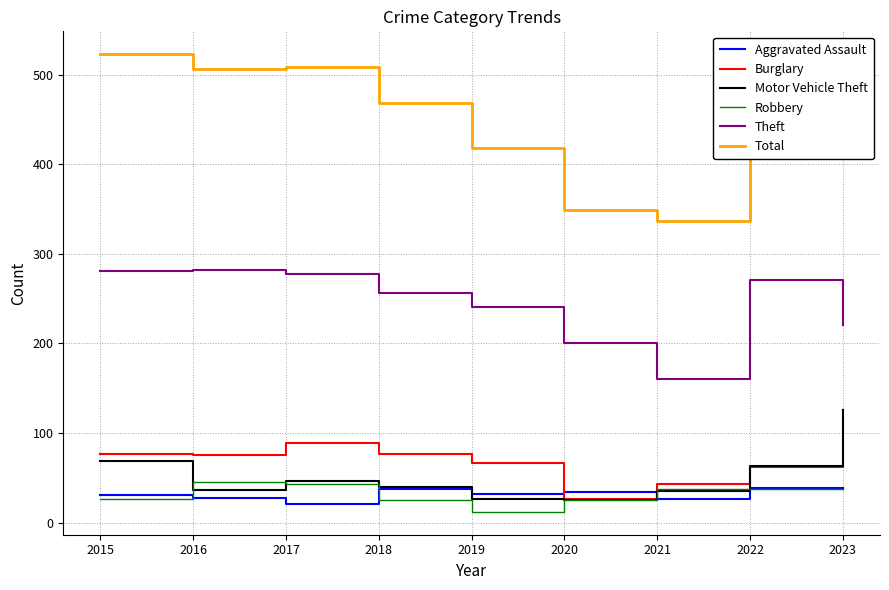

Where is Total nearest to the value 430?

2019